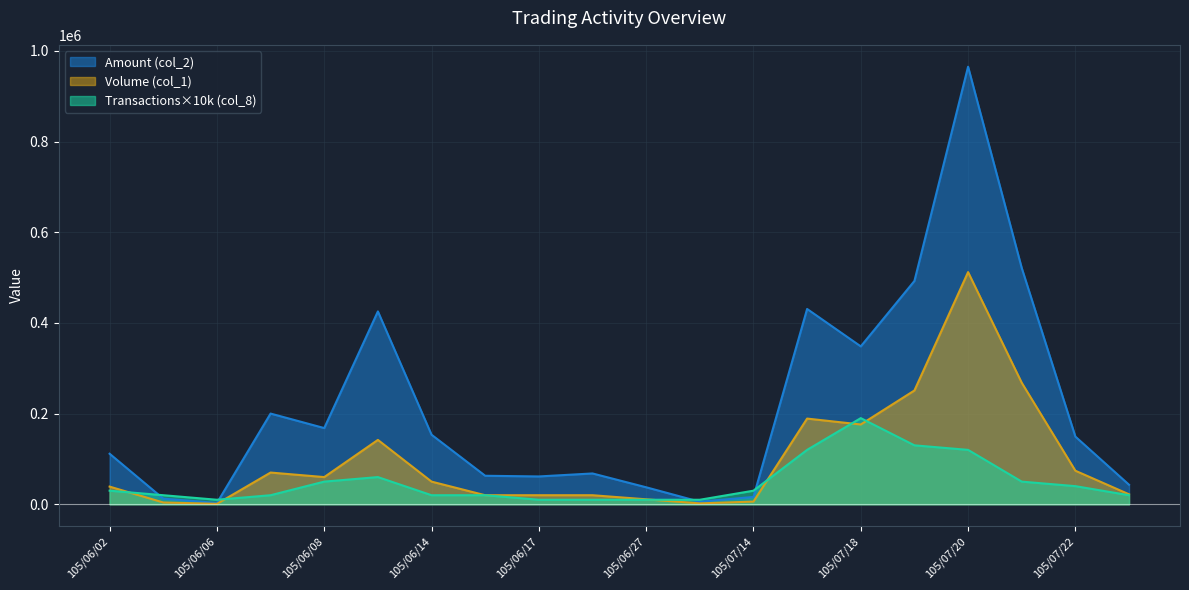

At which category does Amount (col_2) reach its first local valley?

105/06/06